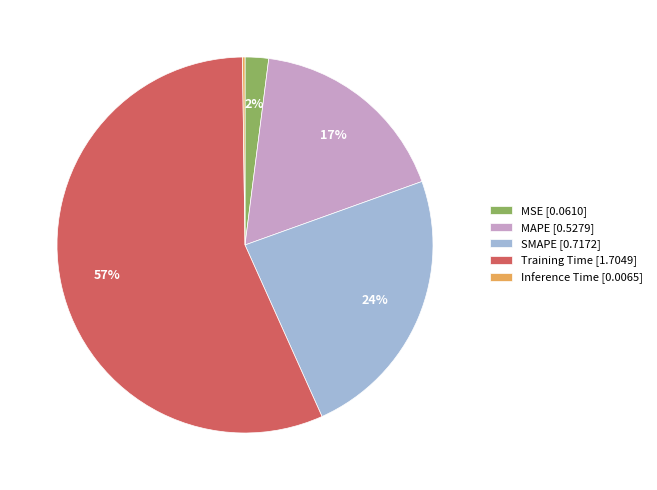

Does Training Time account for over 50% of the chart?

Yes